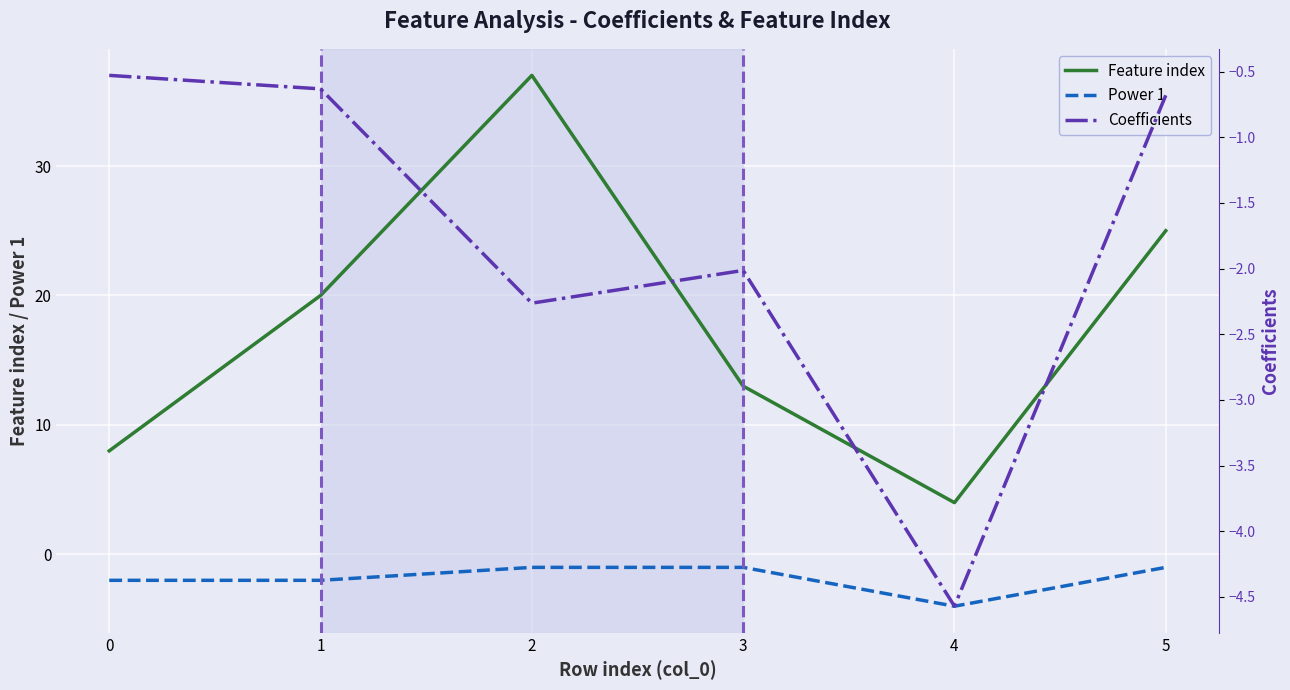

Reading left to right, extract all data points from this chart.

Feature index: 0=8.0	1=20.0	2=37.0	3=13.0	4=4.0	5=25.0
Power 1: 0=-2.0	1=-2.0	2=-1.0	3=-1.0	4=-4.0	5=-1.0
Coefficients: 0=-0.5	1=-0.6	2=-2.3	3=-2.0	4=-4.6	5=-0.7